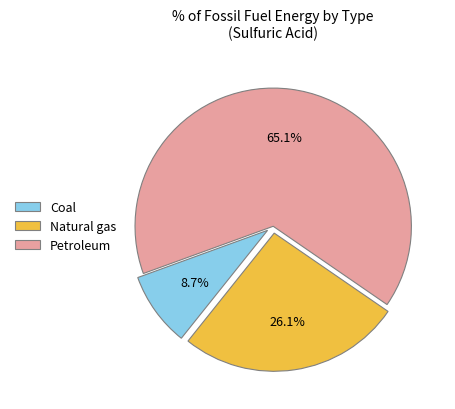

Is Petroleum the majority of the pie?

Yes